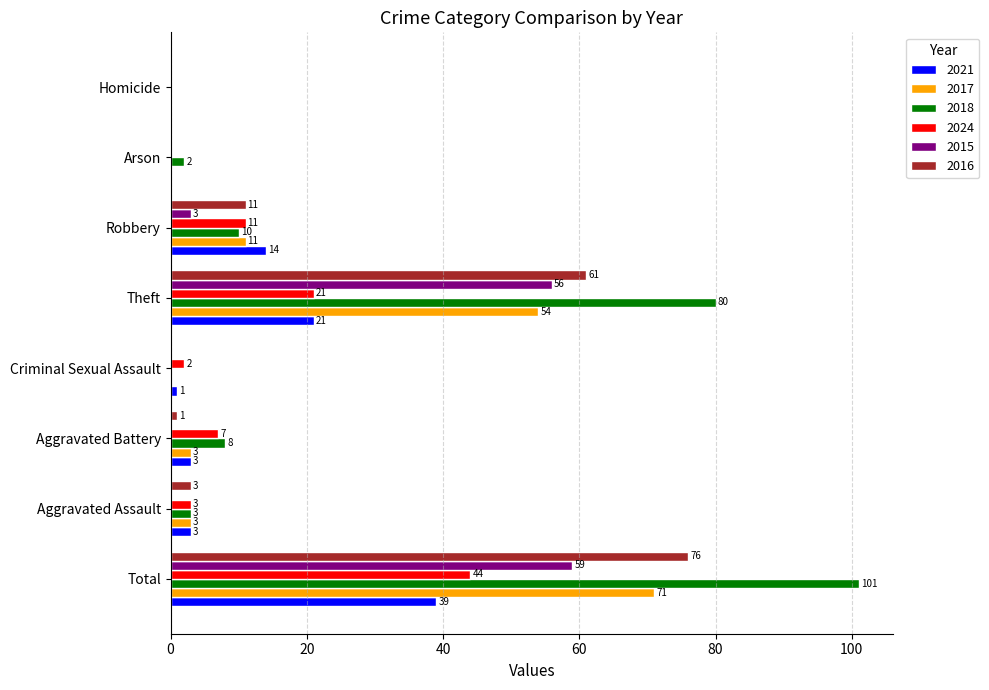

The value of 2017 at Arson is -41. True or false?

False